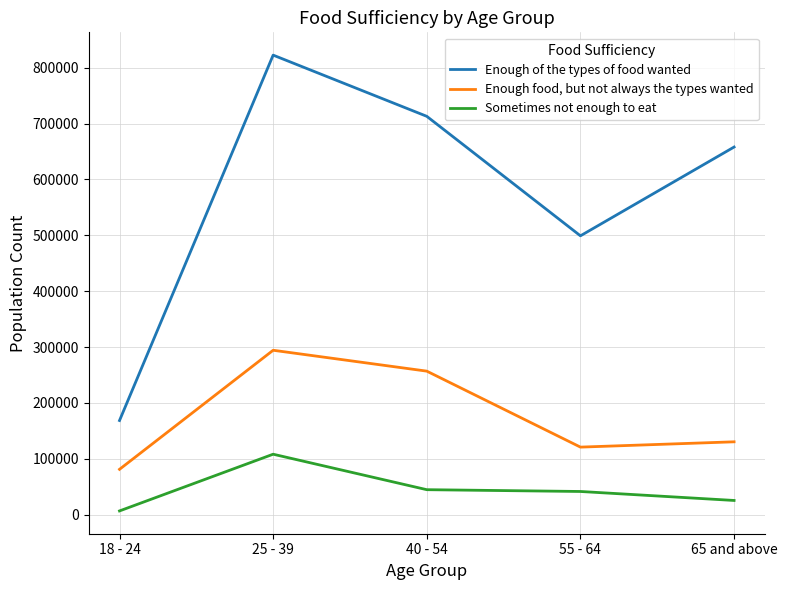

Which series has the widest spread of values?

Enough of the types of food wanted